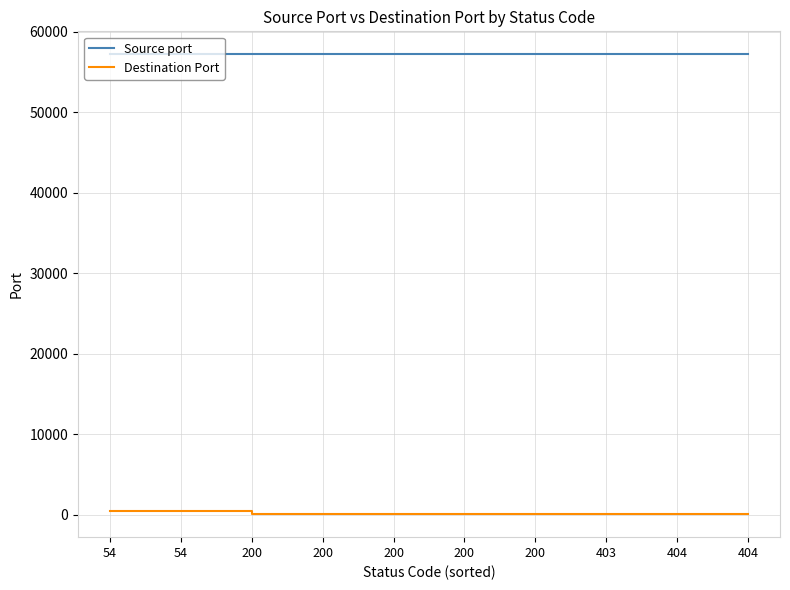

What is the difference between the highest and lowest values at 404?

57127